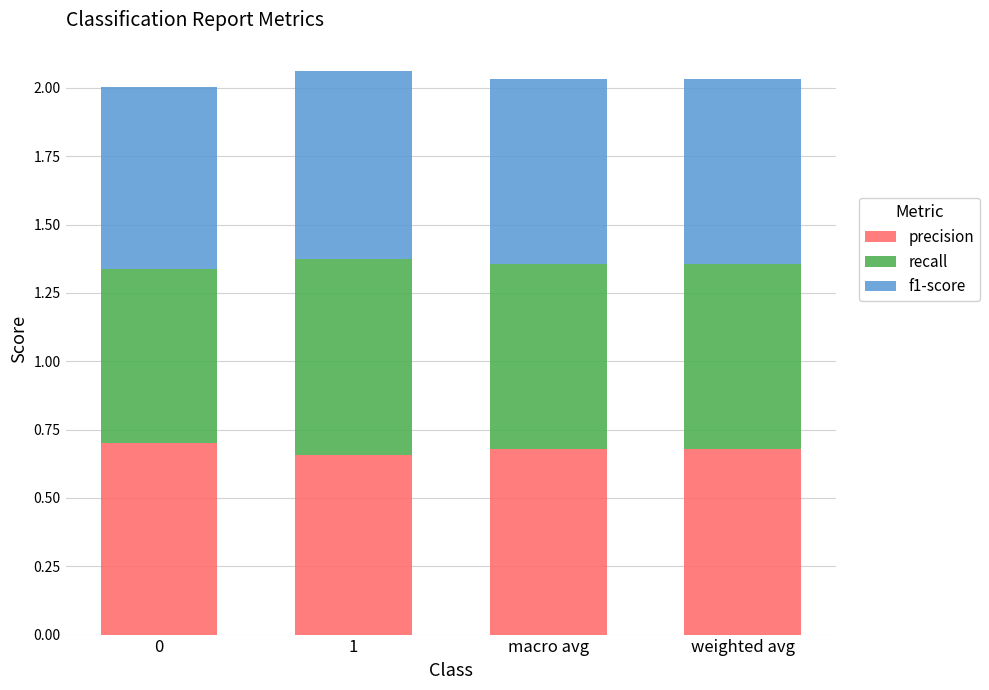

The value of precision at 0 is 0.7. True or false?

True